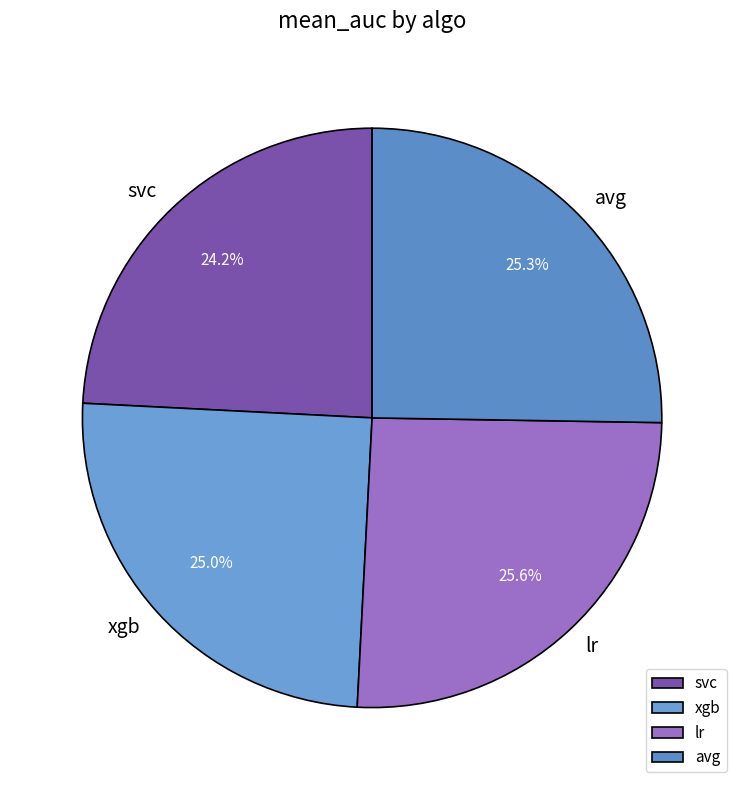

To the nearest percent, what is the average slice percentage?

25%